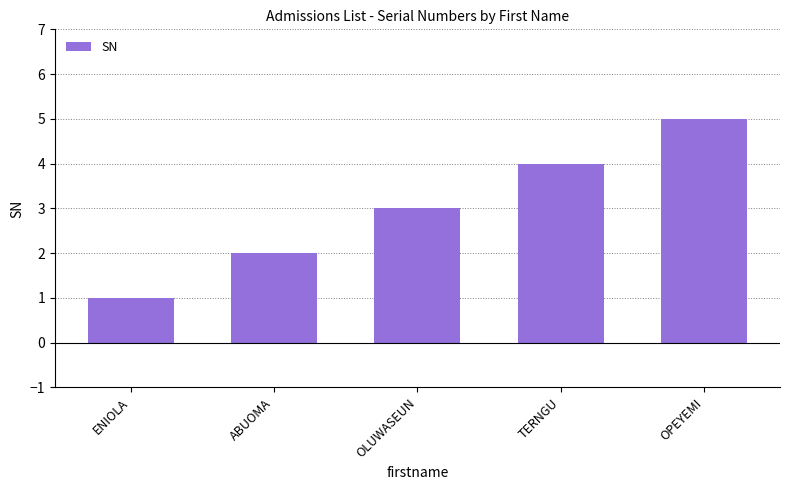

What is the sum of all values?

15